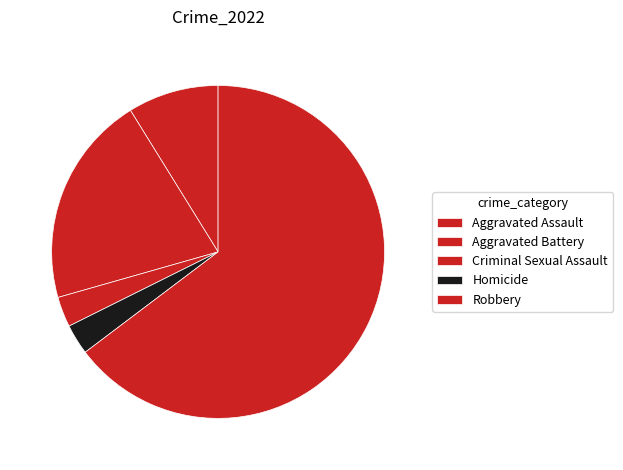

How many segments does this pie chart have?

5